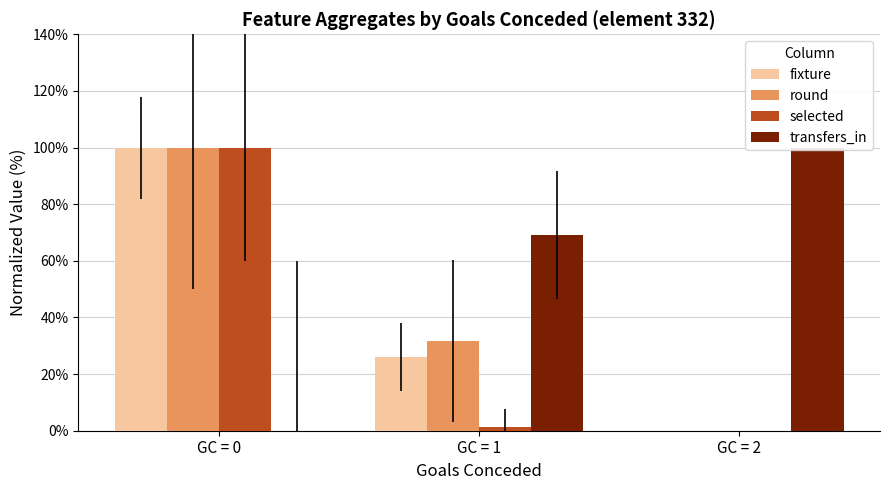

Reading left to right, extract all data points from this chart.

fixture: GC = 0=100.0	GC = 1=26.2	GC = 2=0.0
round: GC = 0=100.0	GC = 1=31.7	GC = 2=0.0
selected: GC = 0=100.0	GC = 1=1.2	GC = 2=0.0
transfers_in: GC = 0=0.0	GC = 1=69.1	GC = 2=100.0